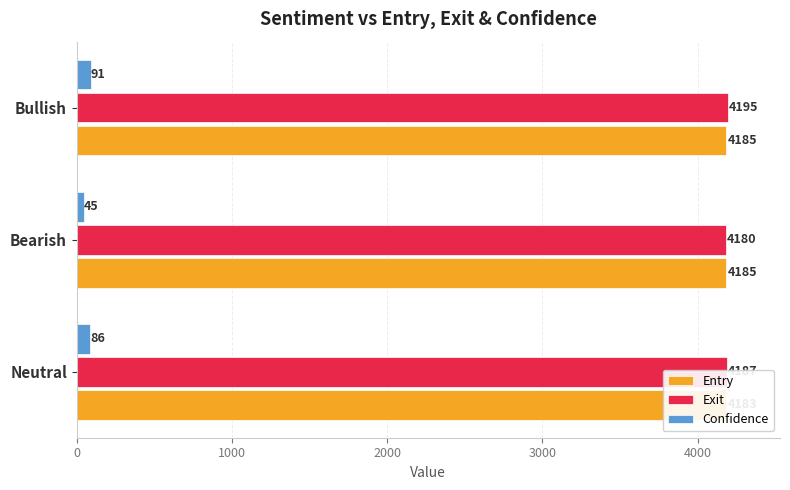

How many bars are there in total?

9